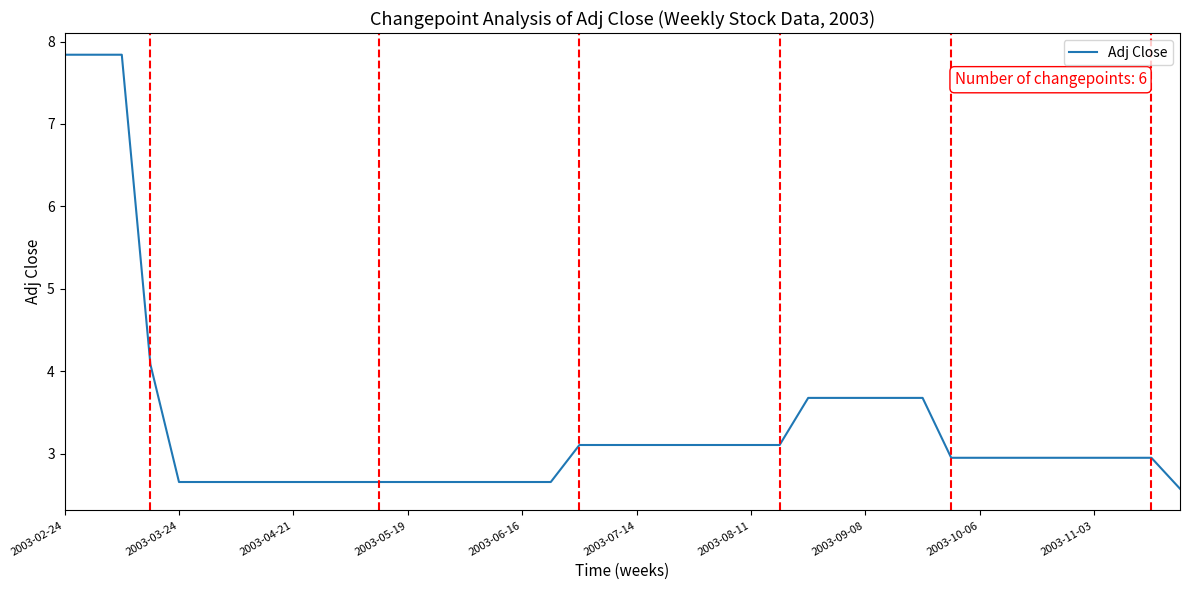

What is the average value?

3.4